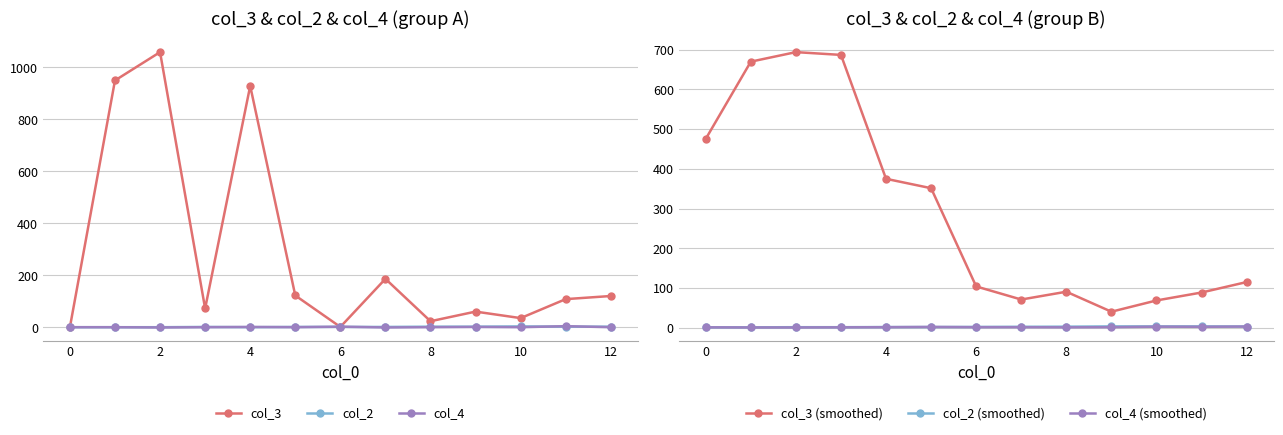

At how many categories does at least one series exceed 90?

11